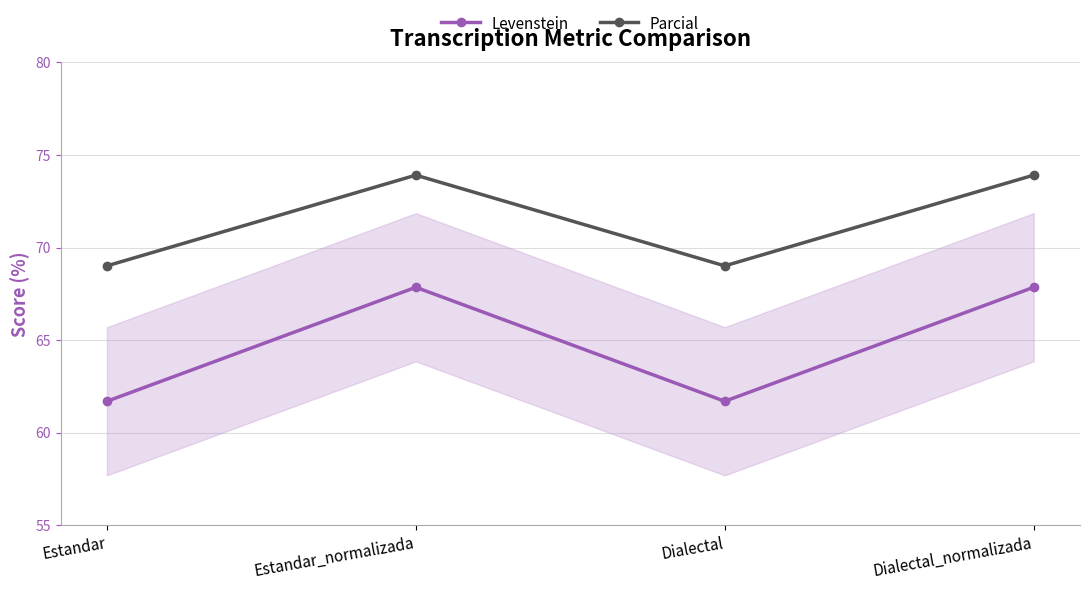

What is the label of the 2nd point from the left?

Estandar_normalizada